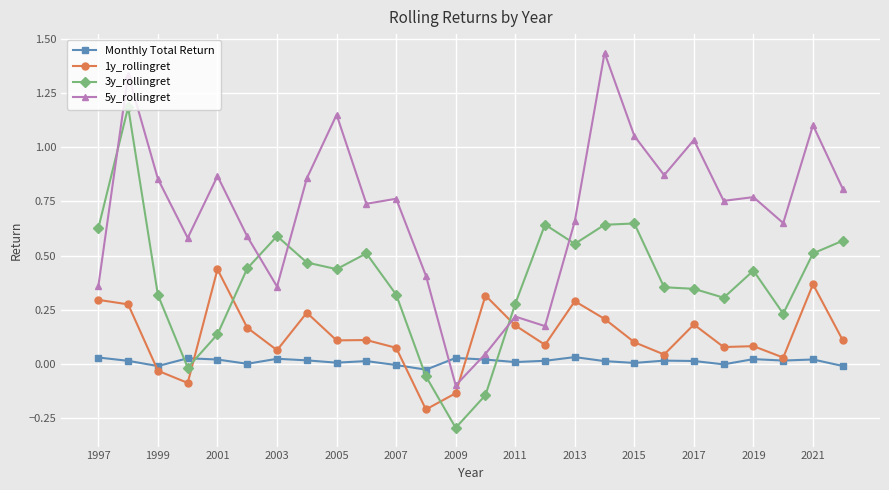

Which series has the largest total across all categories?

5y_rollingret